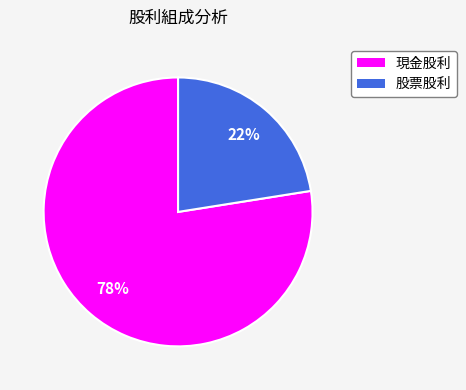

Approximately how many times larger is the value at 股票股利 compared to 現金股利?

0.3